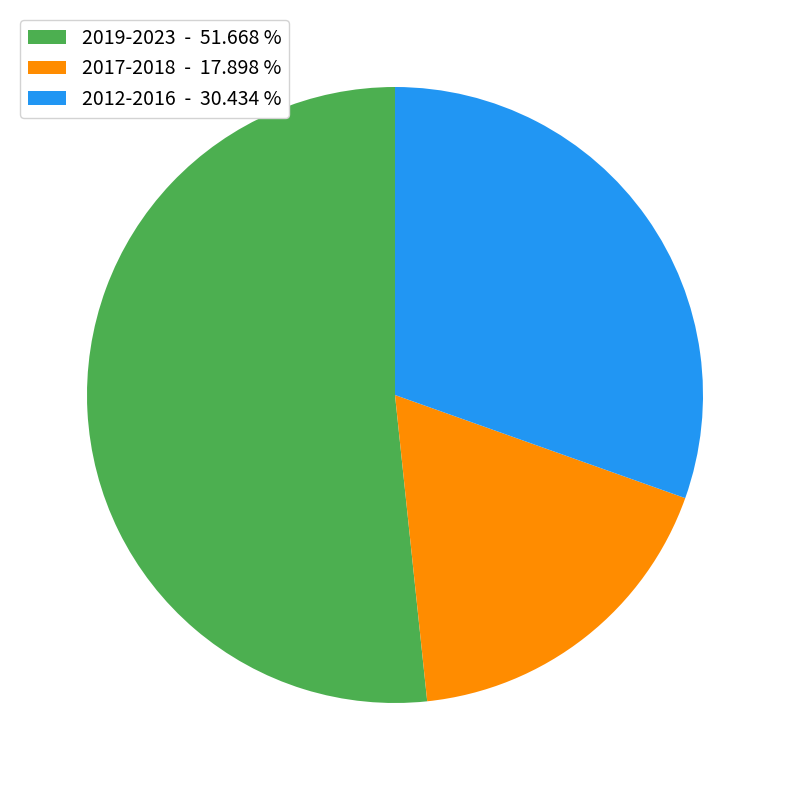

Rank the categories by value from highest to lowest.

2019-2023 - 51.668 %, 2012-2016 - 30.434 %, 2017-2018 - 17.898 %